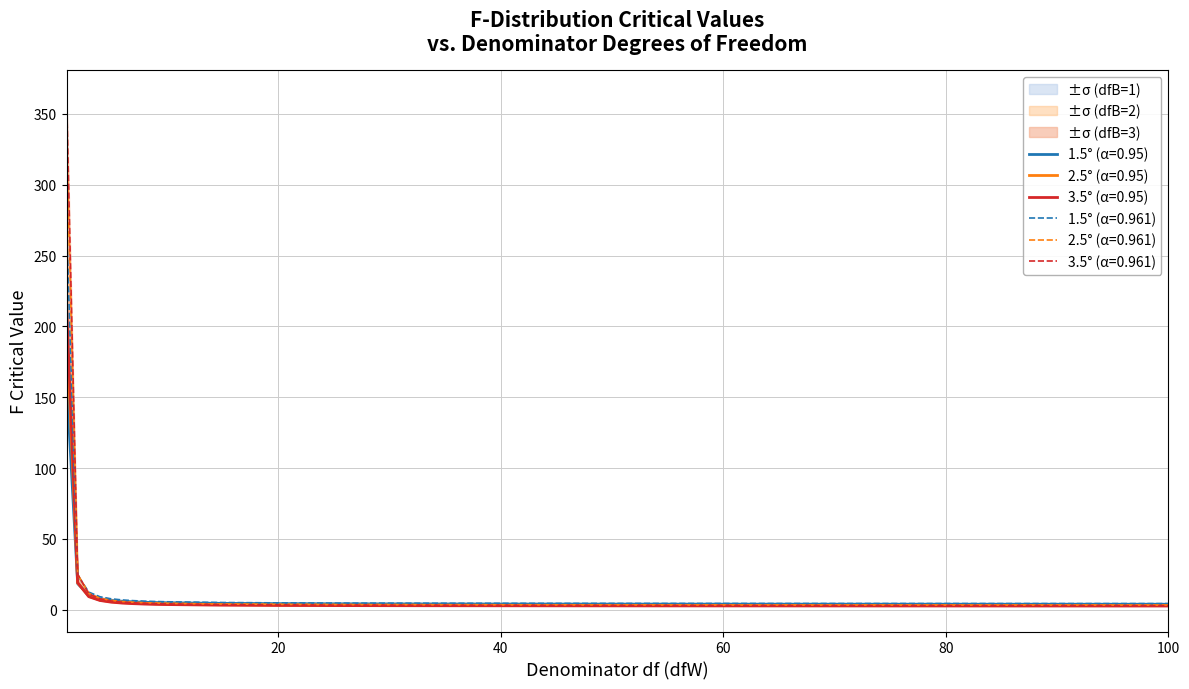

Where is alpha=0.95 dfB=3 nearest to the value 109?

2